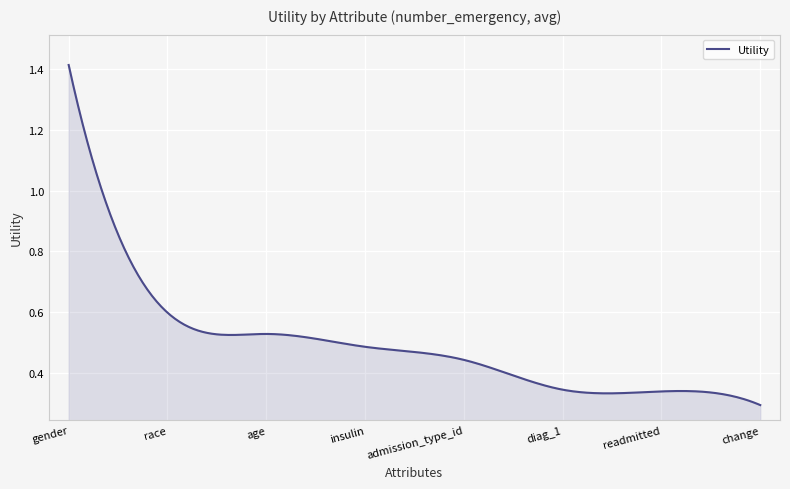

How many categories are shown in the chart?

300